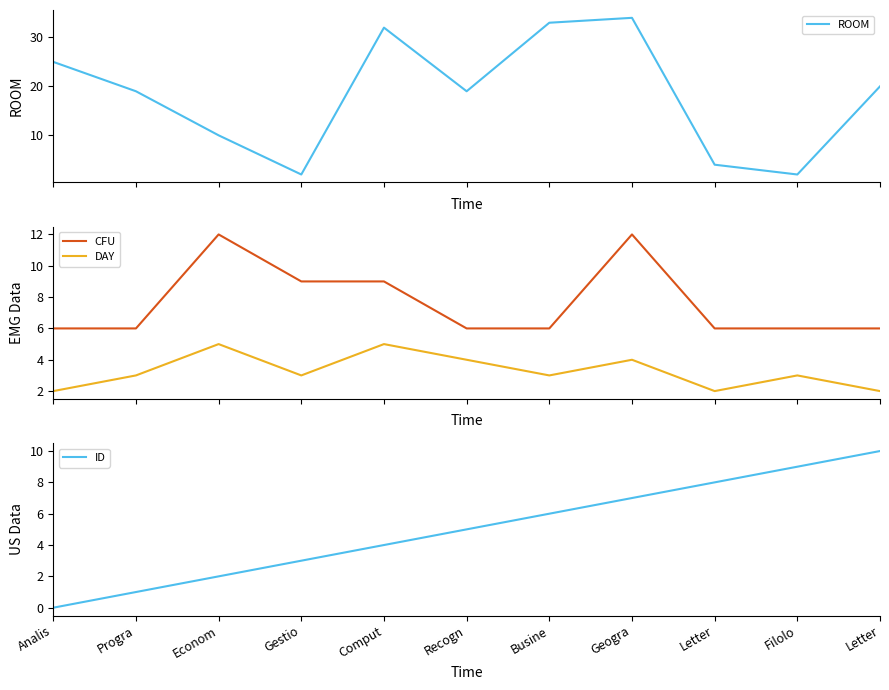

What are all the series names shown in the legend?

ROOM, CFU, DAY, ID